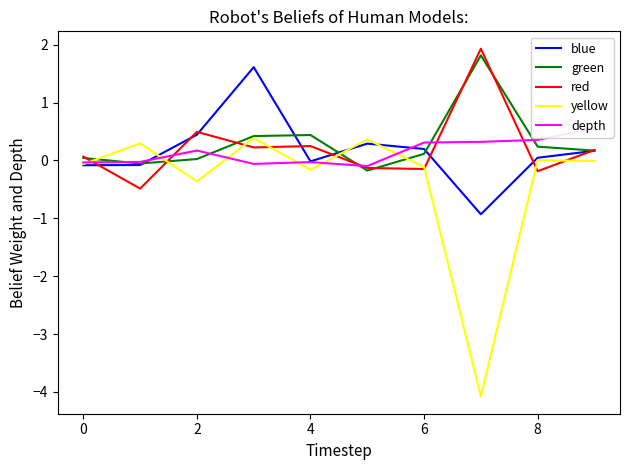

How many values in depth are above zero?

5